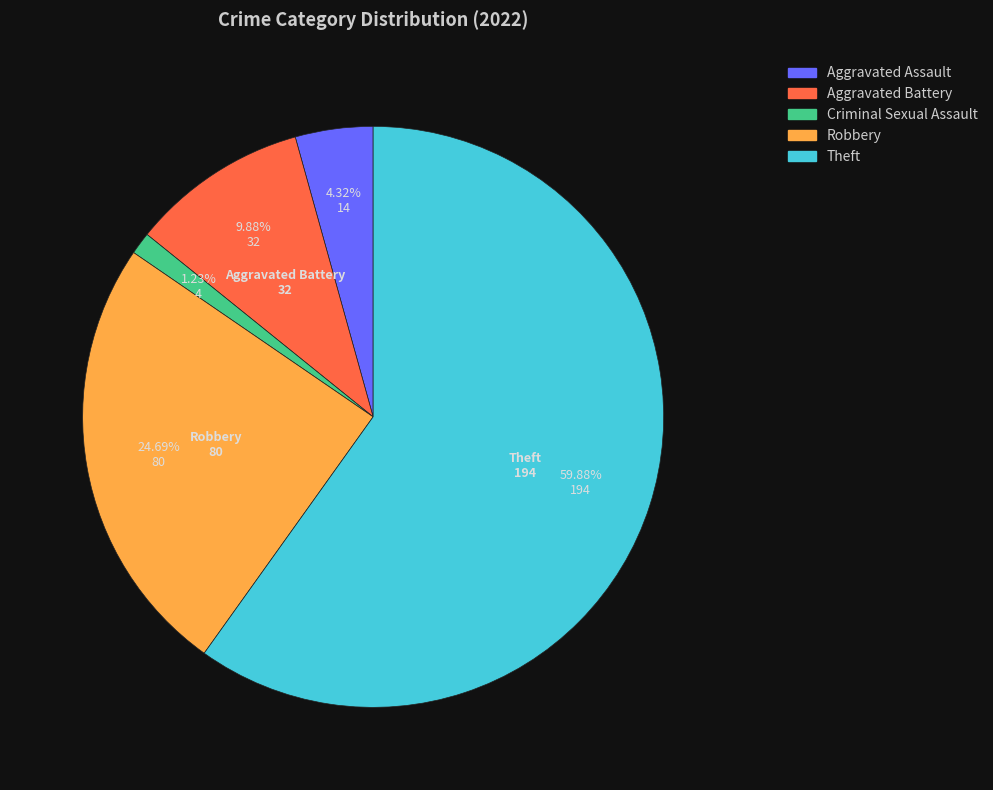

Combined, what portion of the pie is Theft and Aggravated Battery?

69.8%